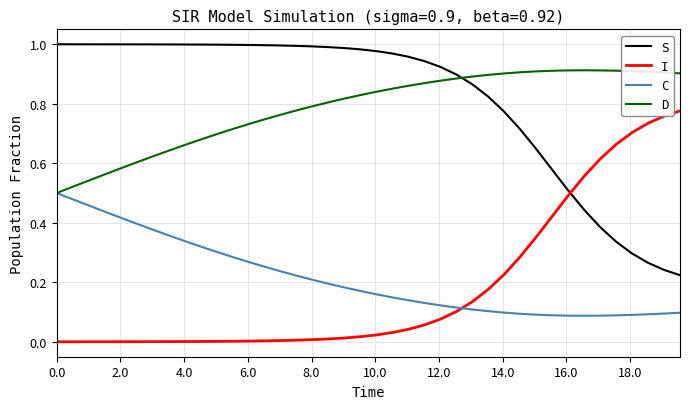

Which series has the largest total across all categories?

S